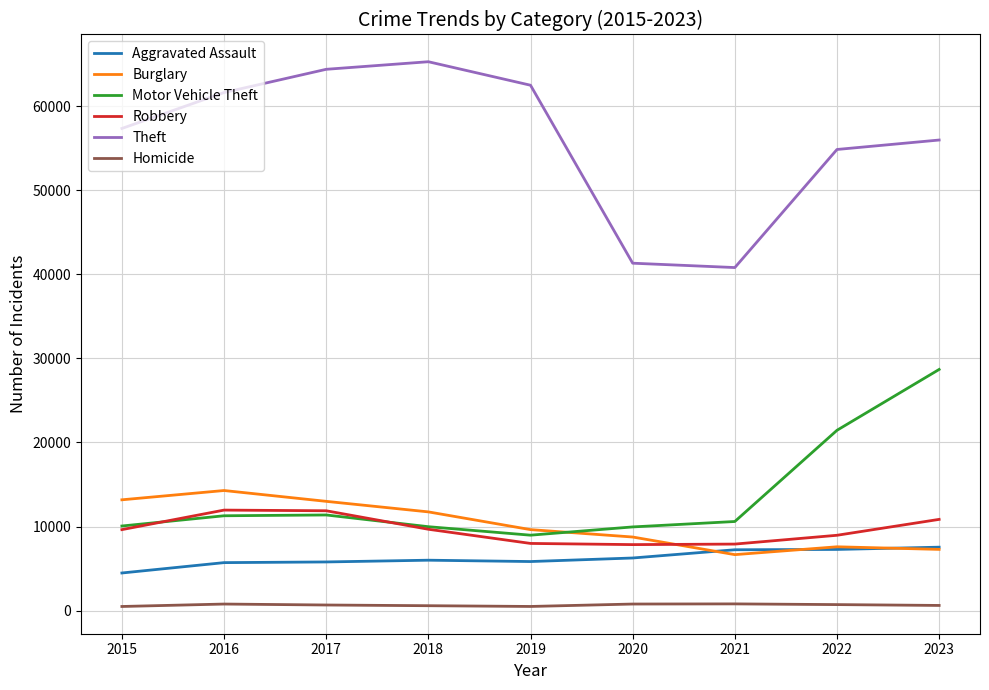

True or false: Homicide has a value of 588 at 2018.

True